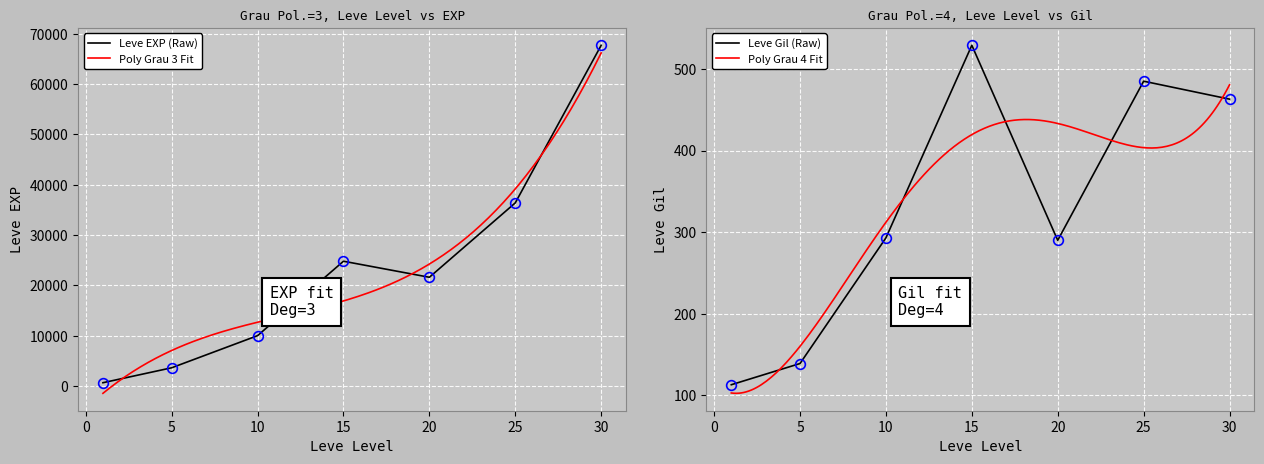

Which series has the widest spread of values?

Leve EXP